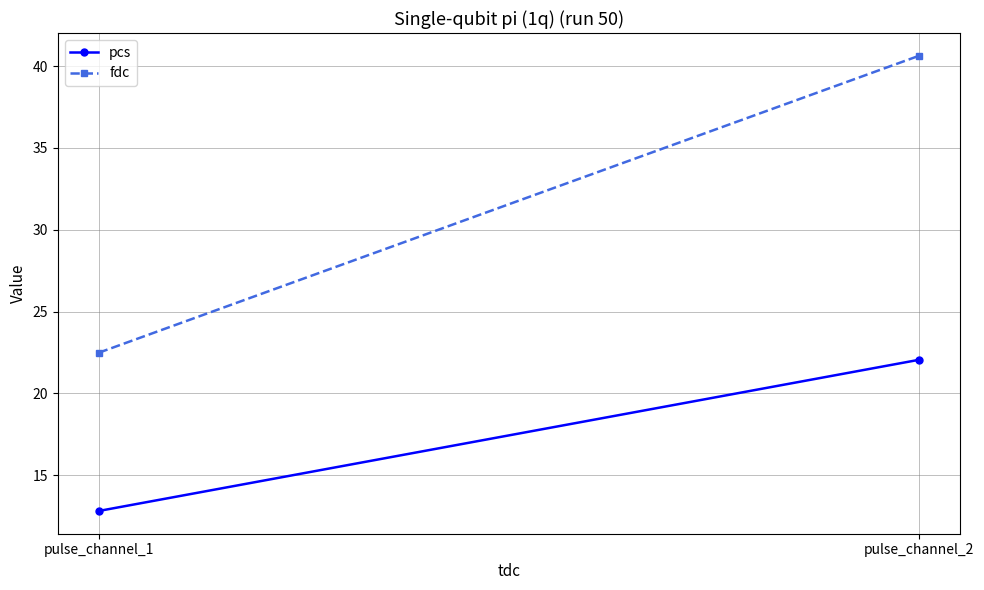

The value of fdc at pulse_channel_2 is 40.6. True or false?

True